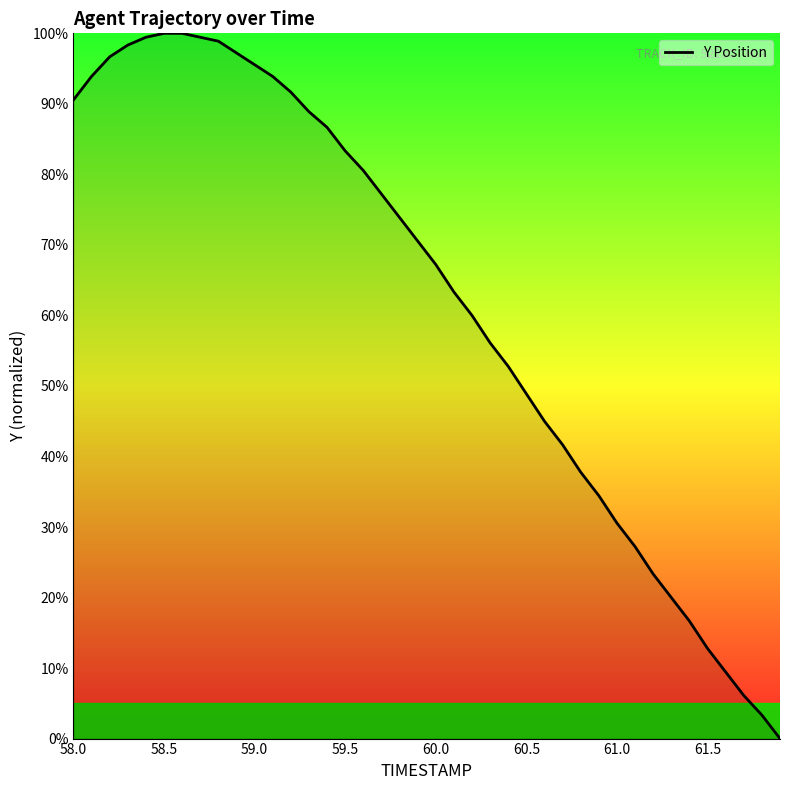

What is the greatest value displayed?

100.0